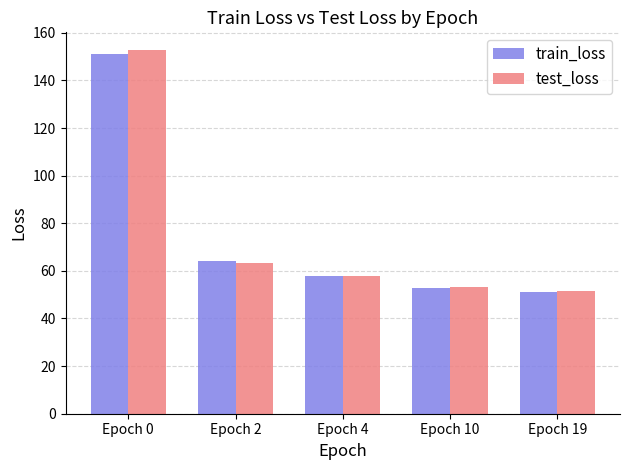

How many values in the test_loss series exceed 58?

3